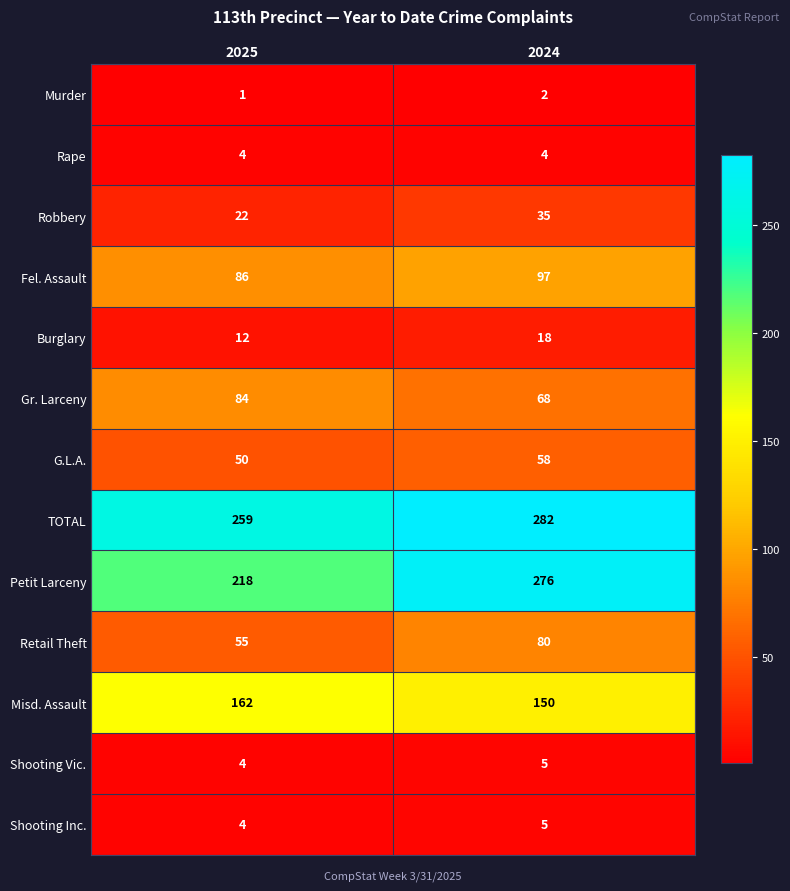

How many categories are shown in the chart?

2